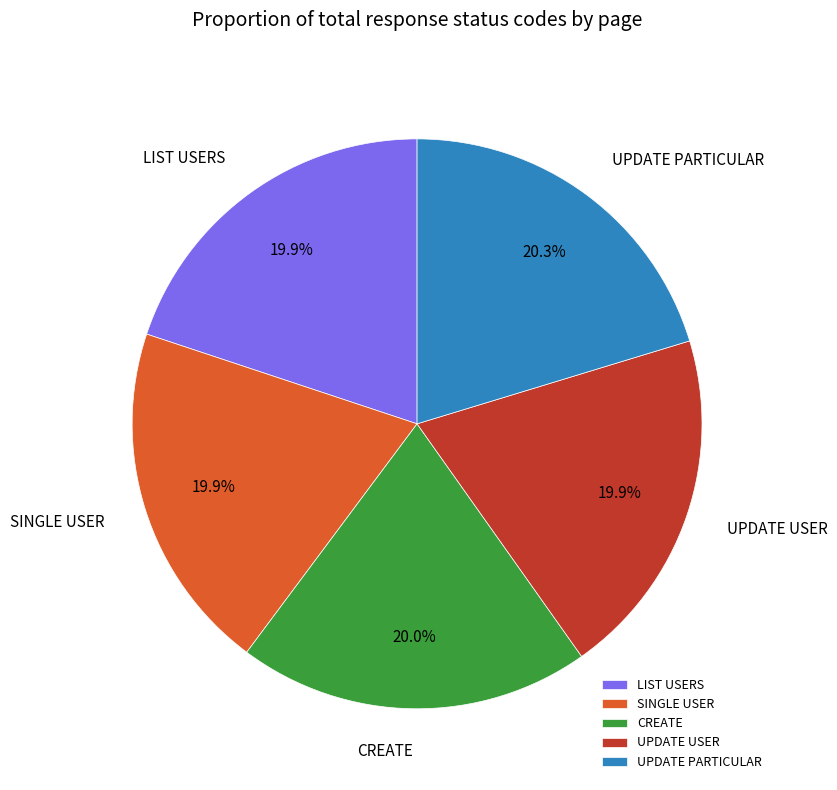

Count the number of slices in the pie.

5